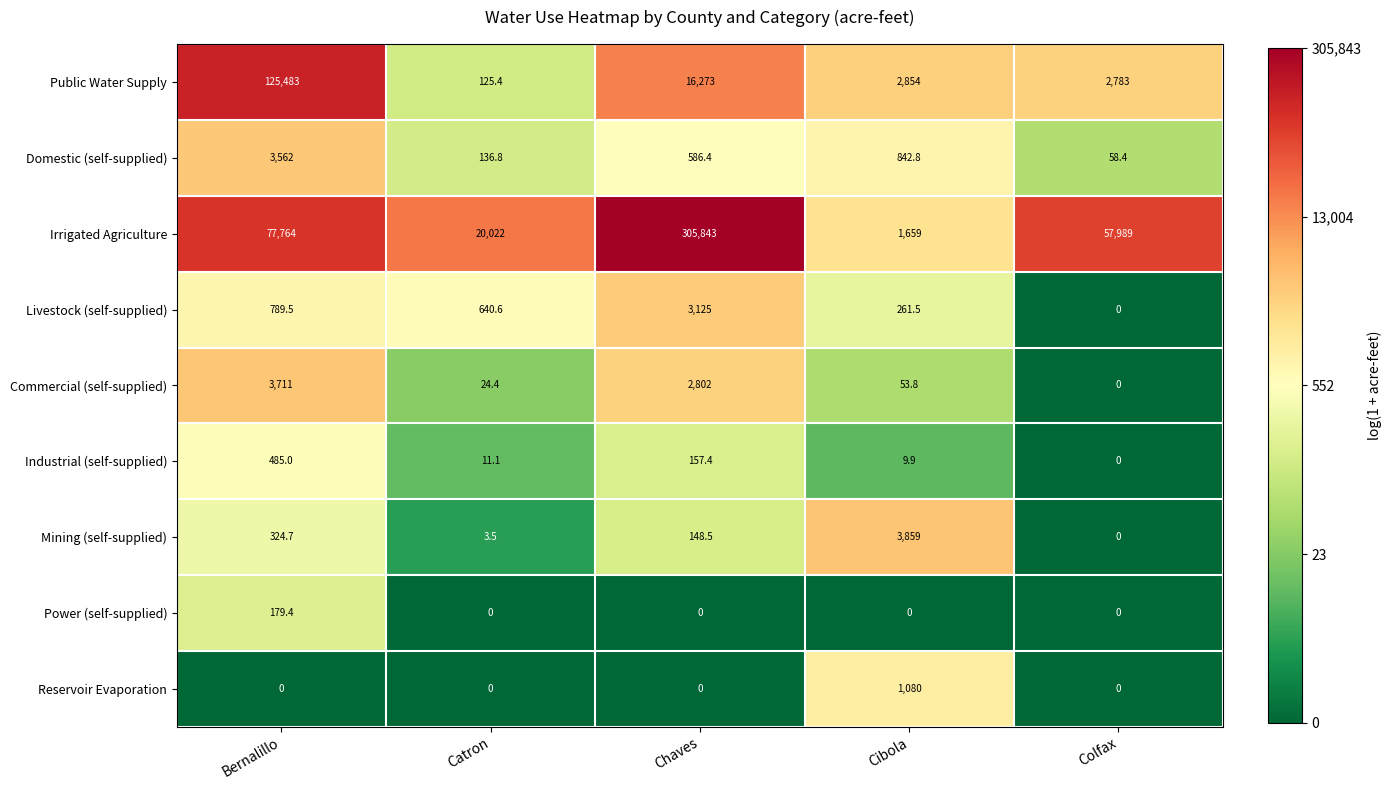

Between Bernalillo and Cibola, which series saw the biggest shift?

Public Water Supply